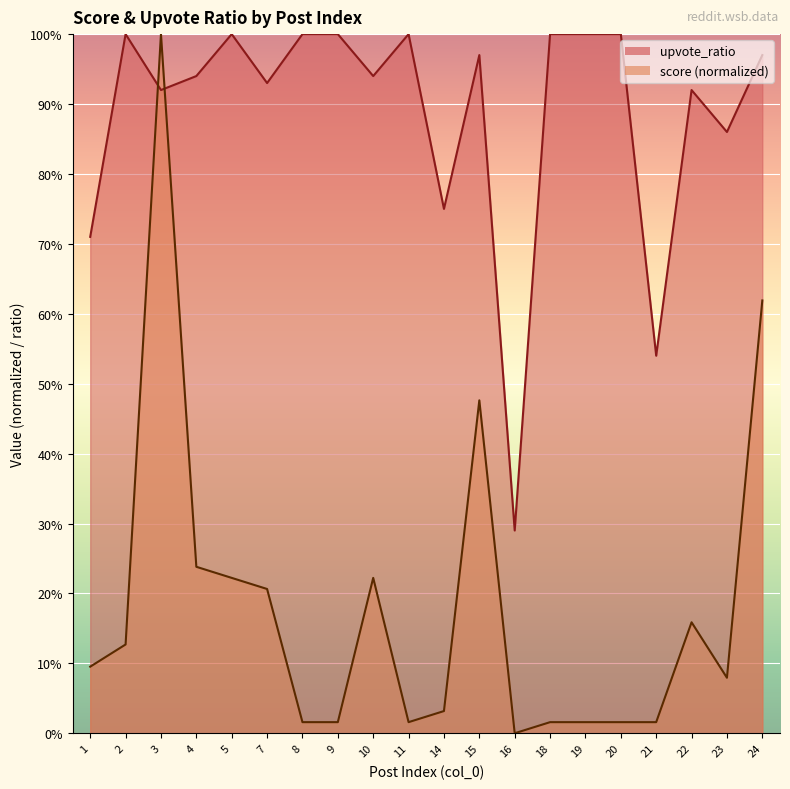

Which has a higher value, 10 or 22?

10